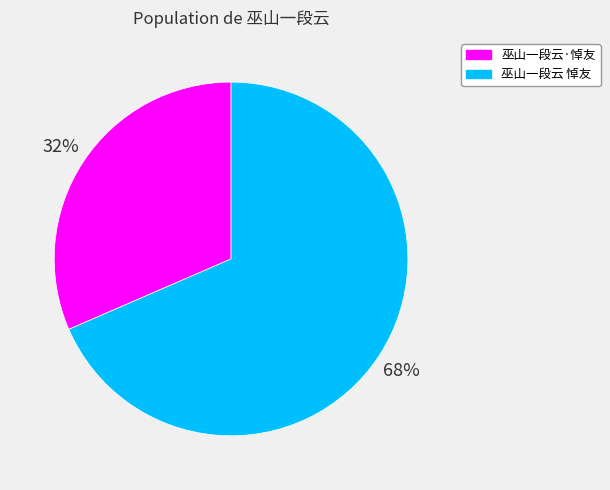

The 巫山一段云·悼友 slice represents 32% of the pie. True or false?

True